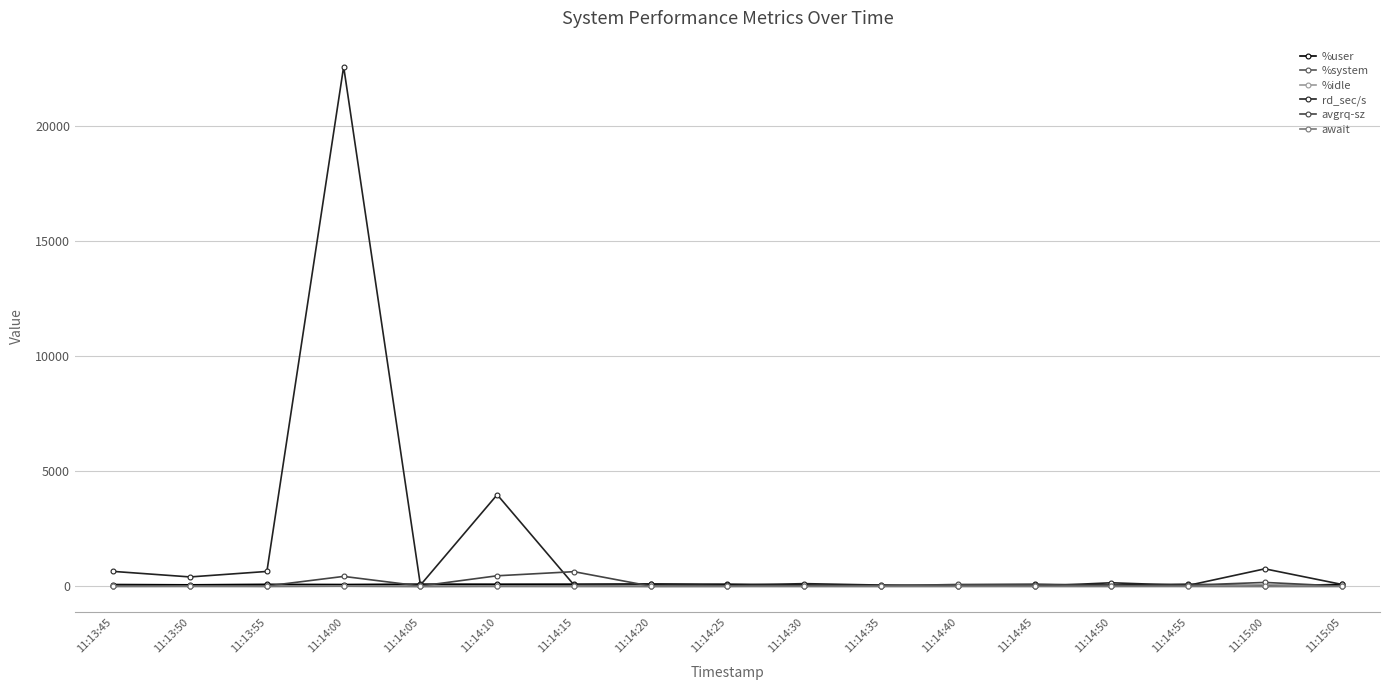

True or false: avgrq-sz and rd_sec/s cross at least once.

True